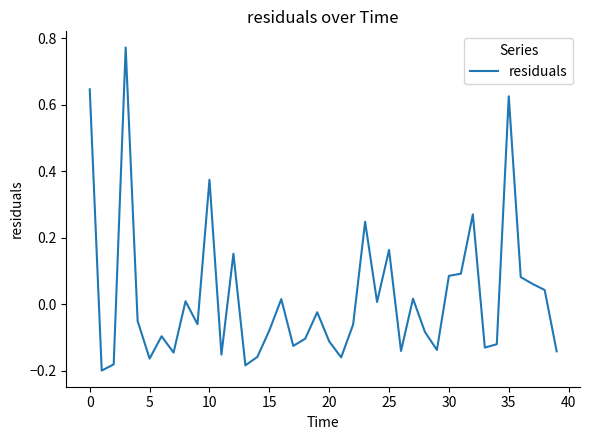

What is the difference between the maximum and minimum values?

1.0